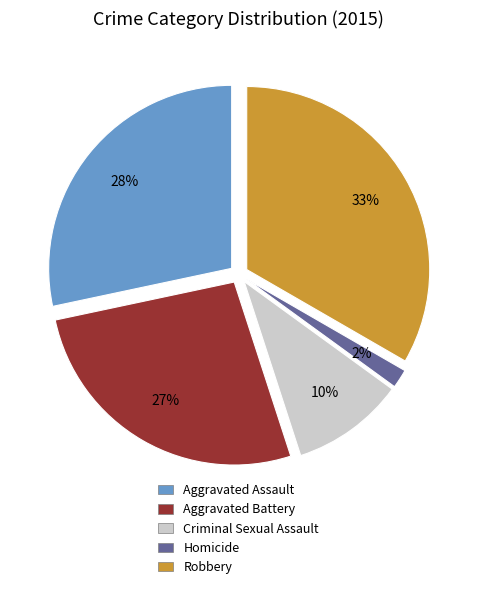

Count the number of slices in the pie.

5